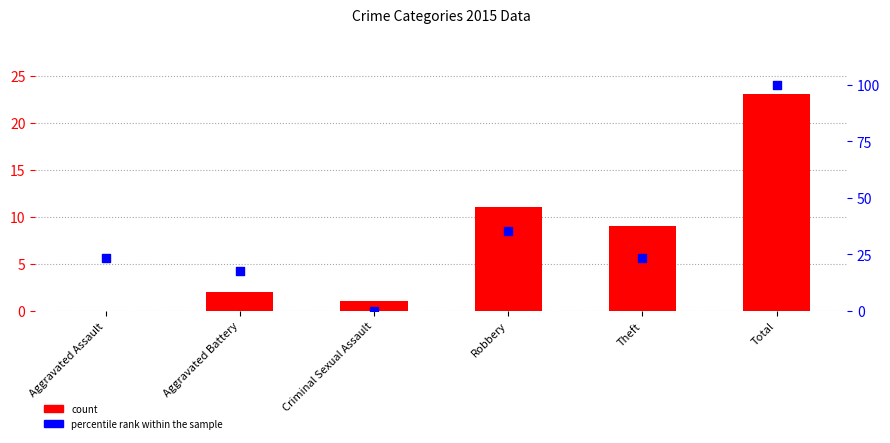

Which series has the largest total across all categories?

percentile rank within the sample